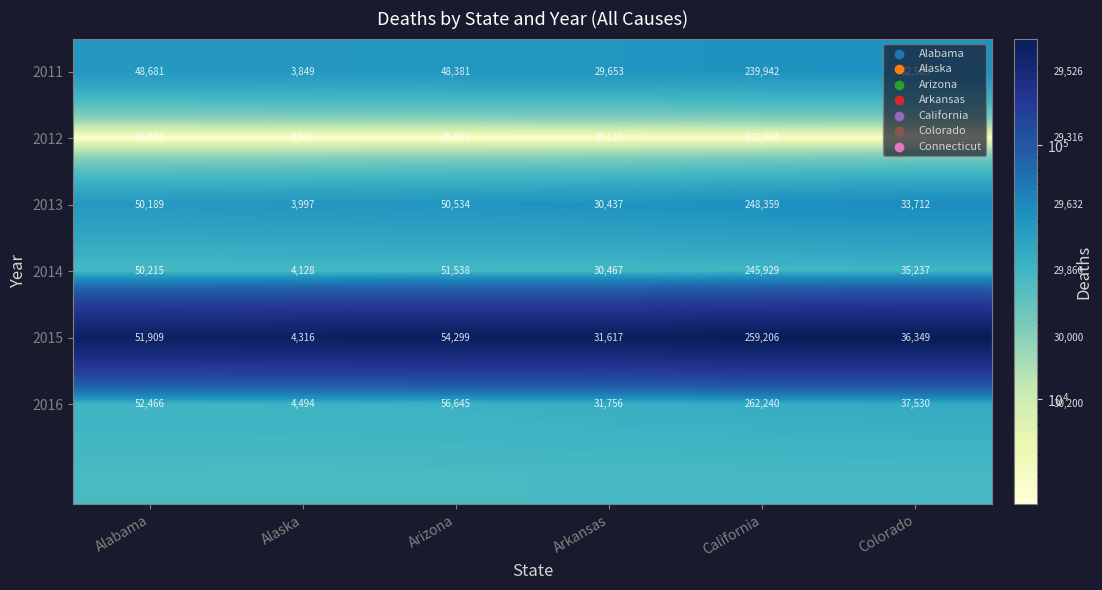

Is it true that 2013 equals 1933 at Alaska?

False